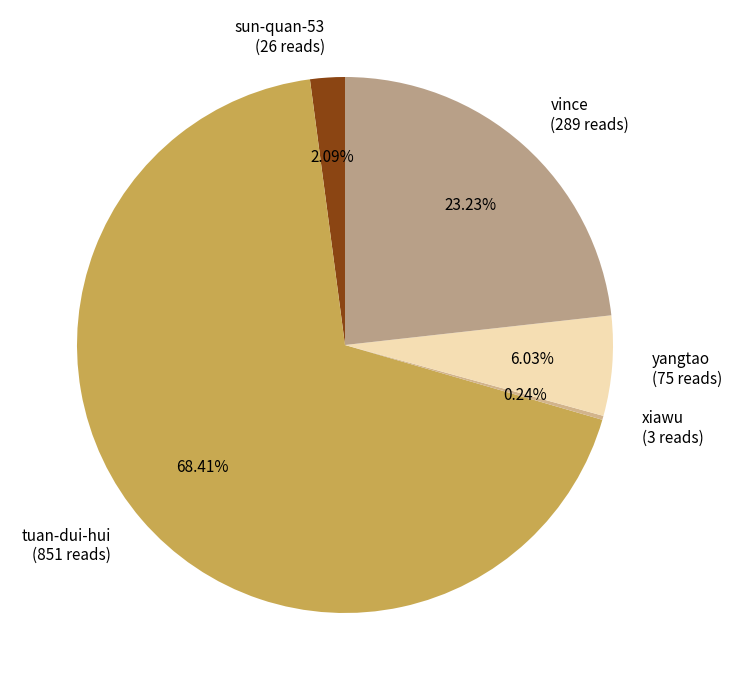

Between vince (289 reads) and sun-quan-53 (26 reads), which is larger?

vince (289 reads)